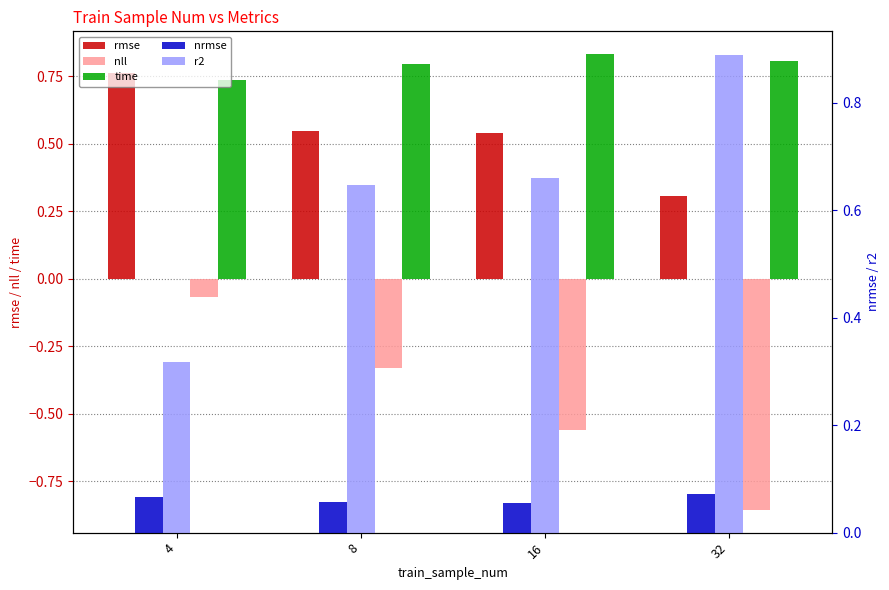

Reading right to left, transcribe all the data shown in this chart.

rmse: 0.3	0.5	0.5	0.8
nll: -0.9	-0.6	-0.3	-0.1
time: 0.8	0.8	0.8	0.7
nrmse: 0.1	0.1	0.1	0.1
r2: 0.9	0.7	0.6	0.3